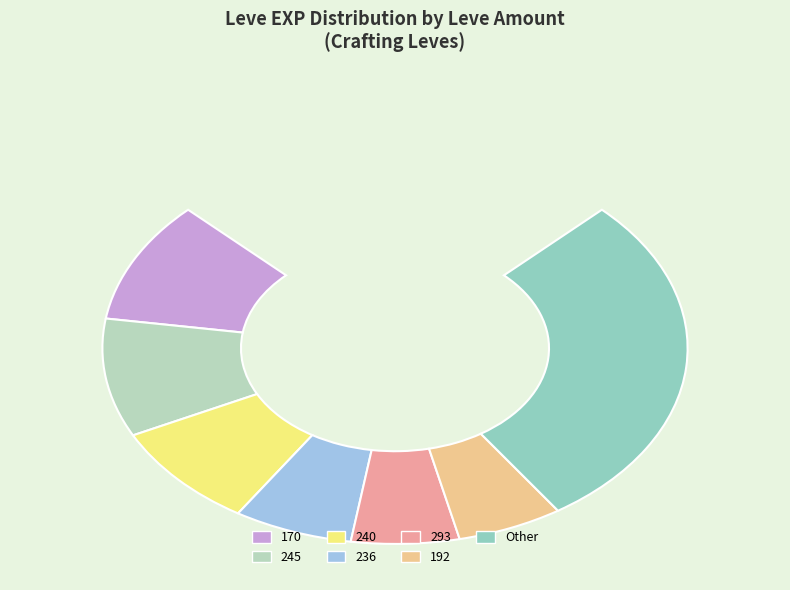

To the nearest percent, what is the combined percentage of 140 and 91?

6%